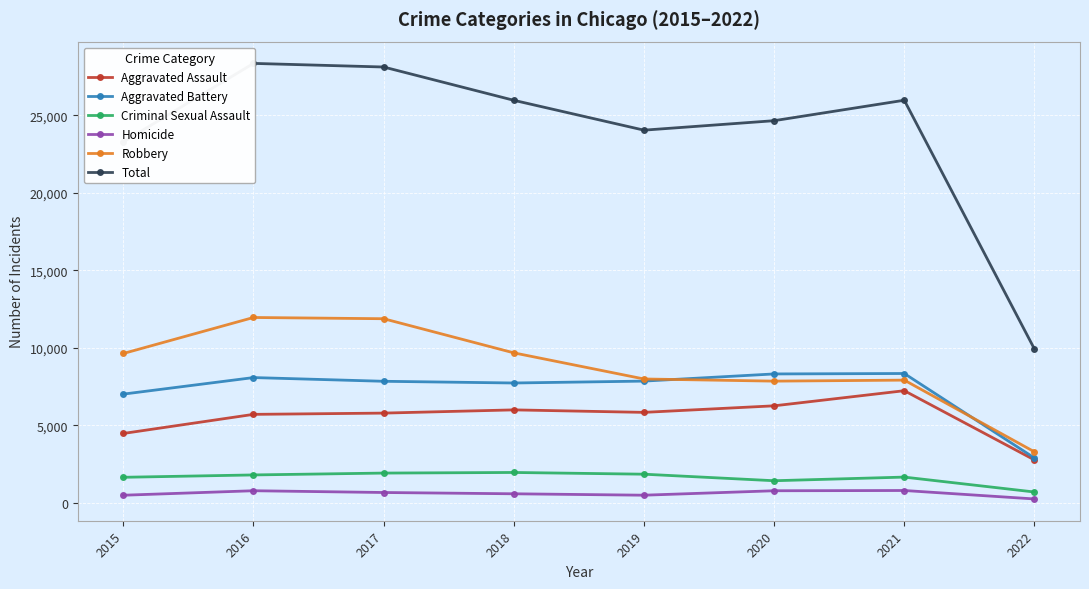

List the series in order of their peak value, highest first.

Total, Robbery, Aggravated Battery, Aggravated Assault, Criminal Sexual Assault, Homicide